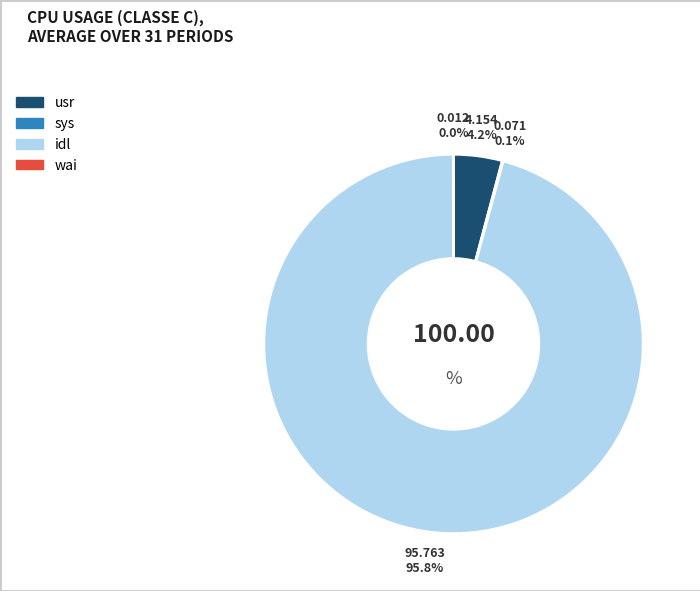

Is there a majority slice in this chart?

Yes